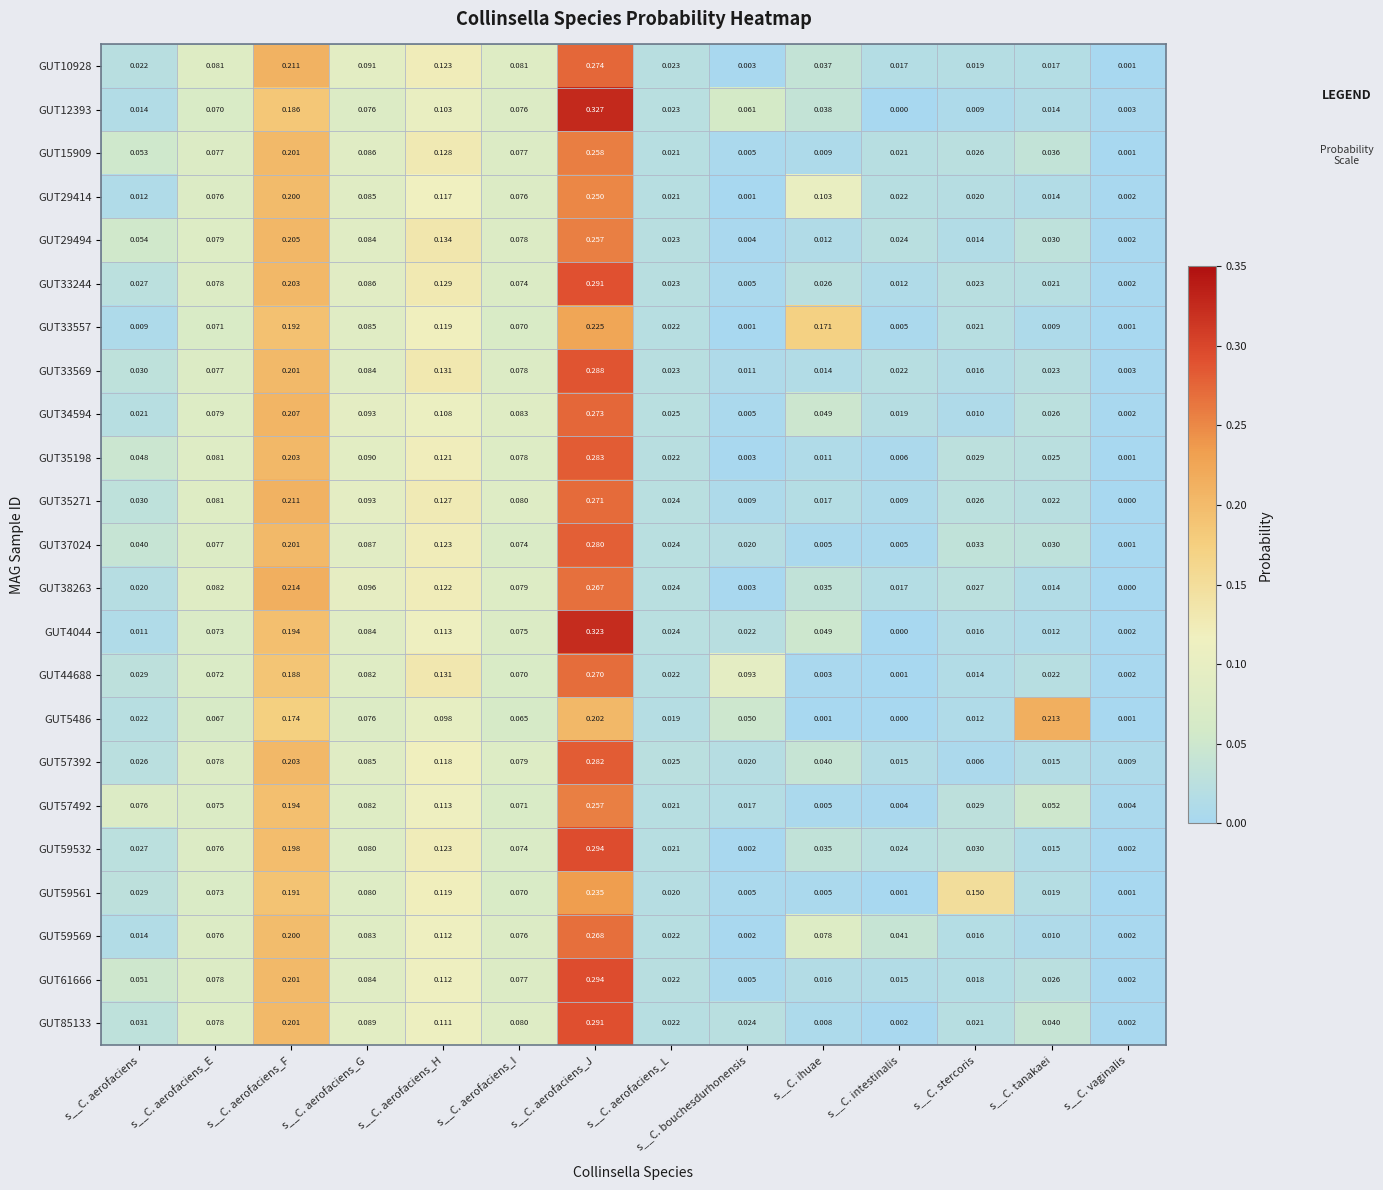

At which label is GUT5486 closest to 0?

s__C. intestinalis